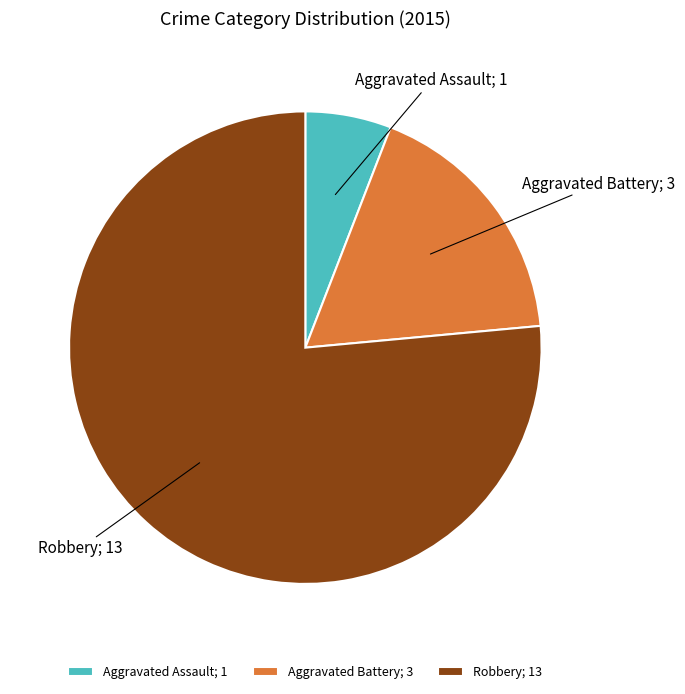

Does any single category account for the majority?

Yes